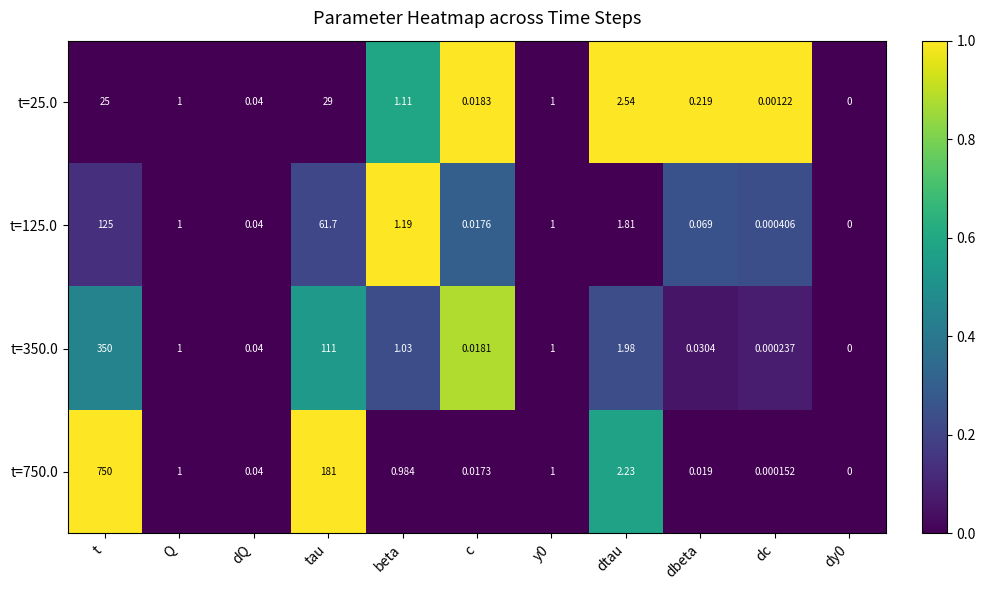

At which label does t=25.0 first exceed 1?

t